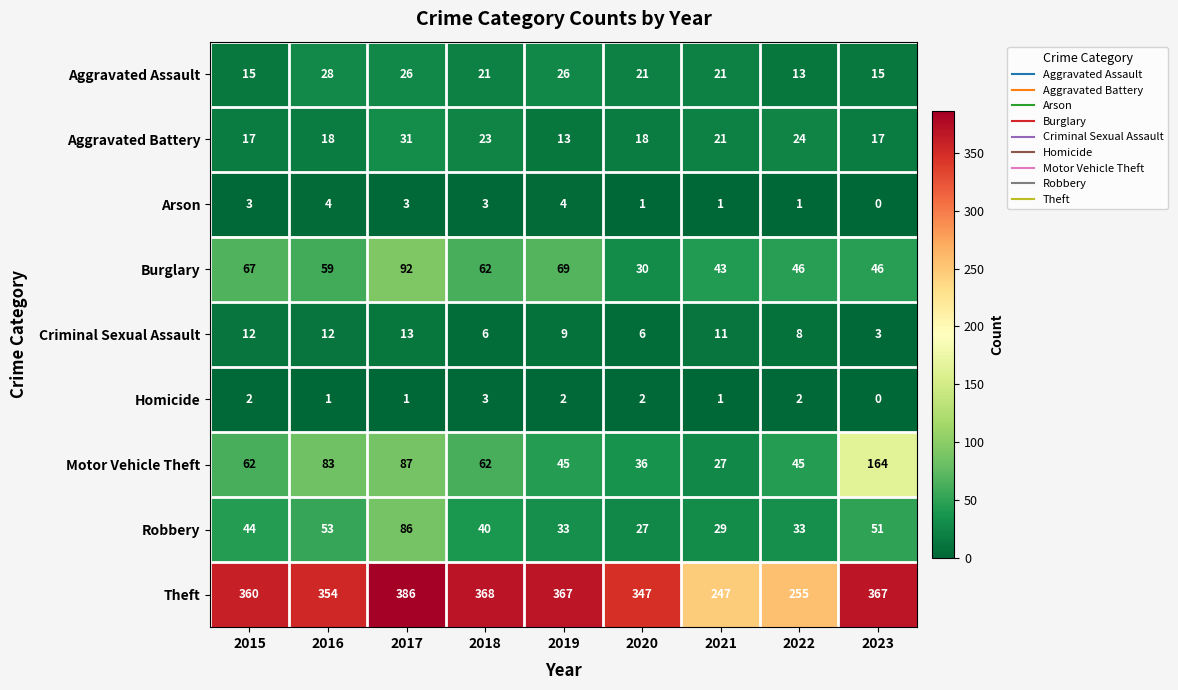

True or false: Criminal Sexual Assault has a value of 1 at 2023.

False